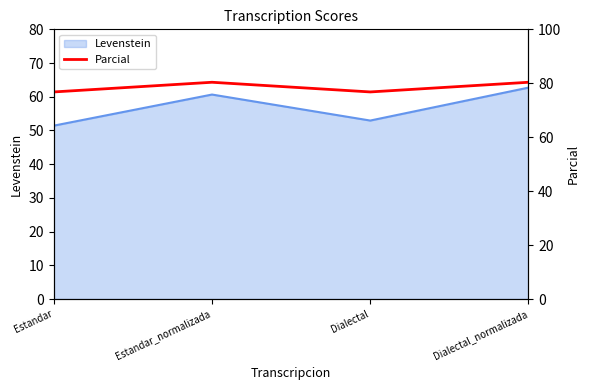

At which category does the chart reach its minimum across all series?

Estandar